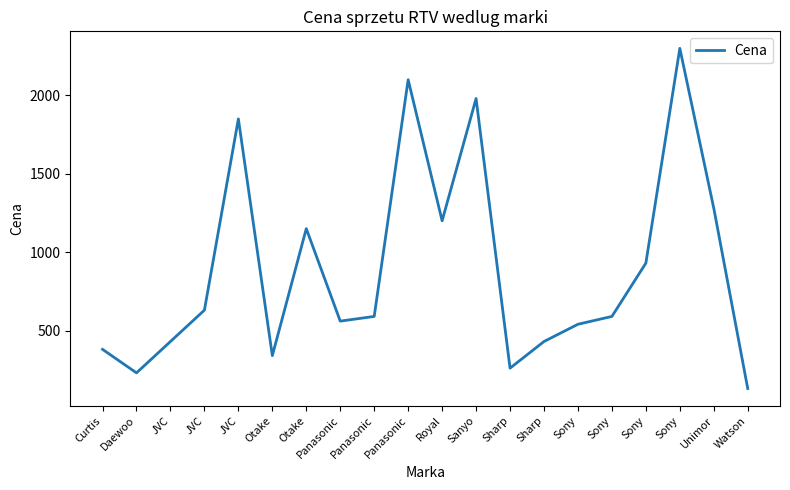

The value at JVC is 630. True or false?

True